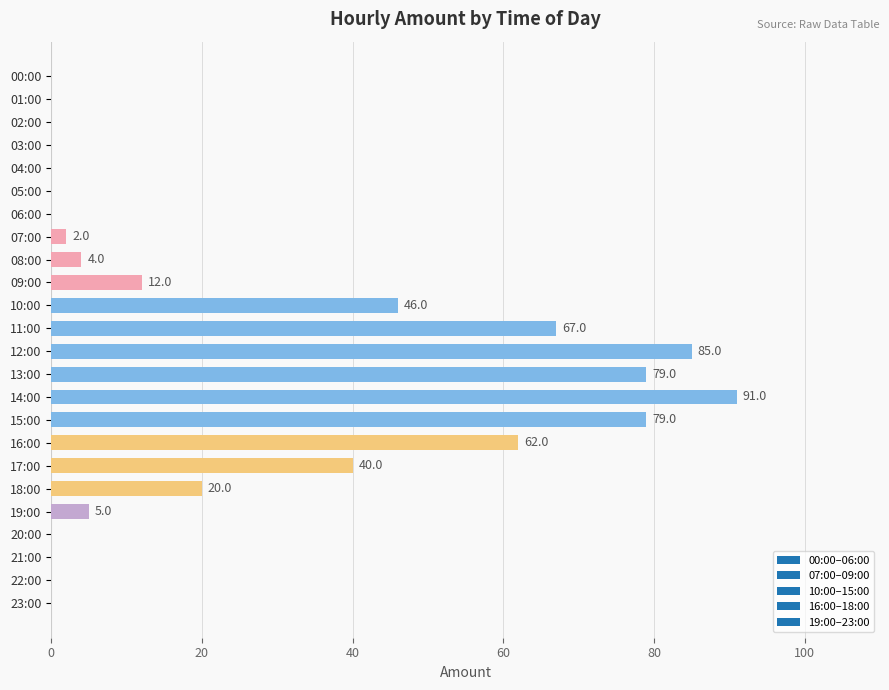

What is the change in value from 07:00 to 14:00?

+89